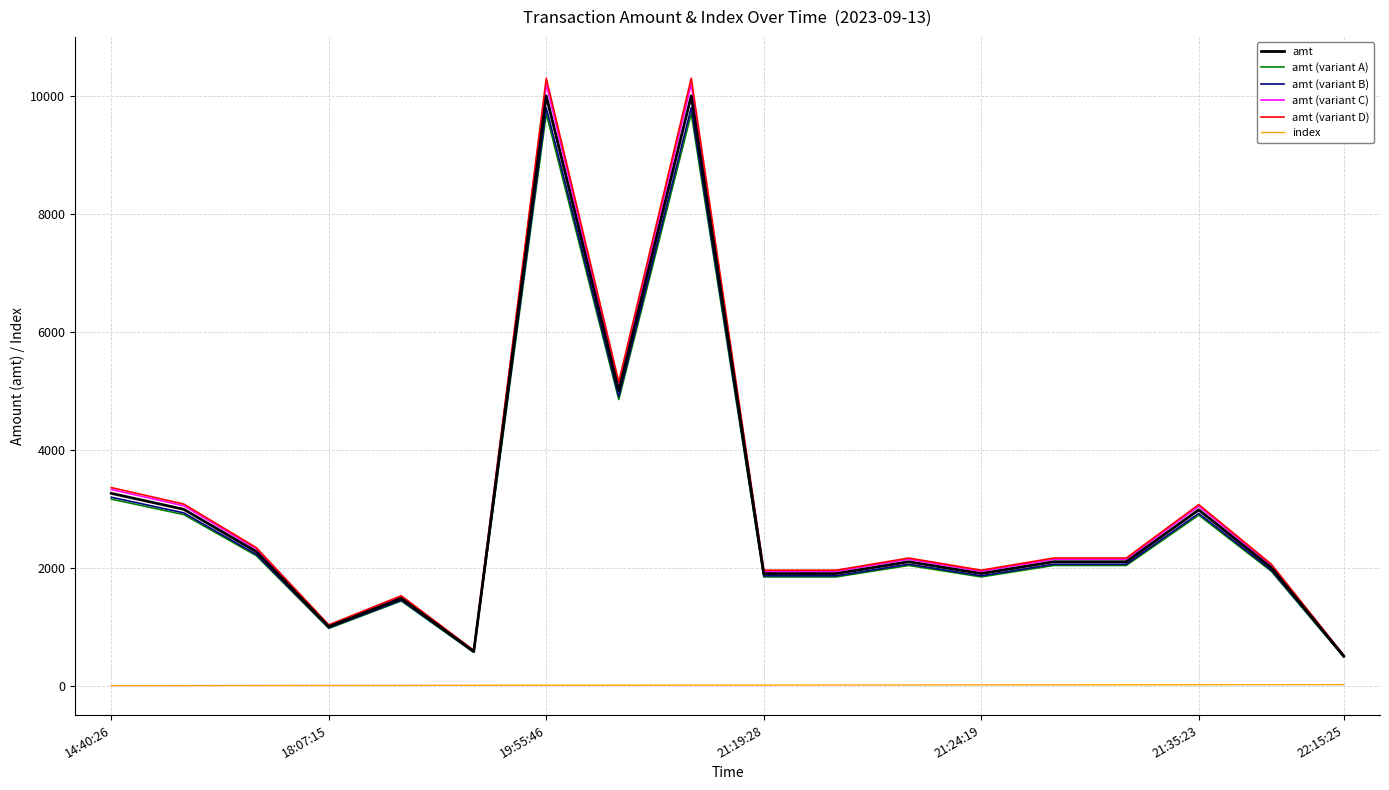

What is the highest value of the amt (variant C) series?

10200.0